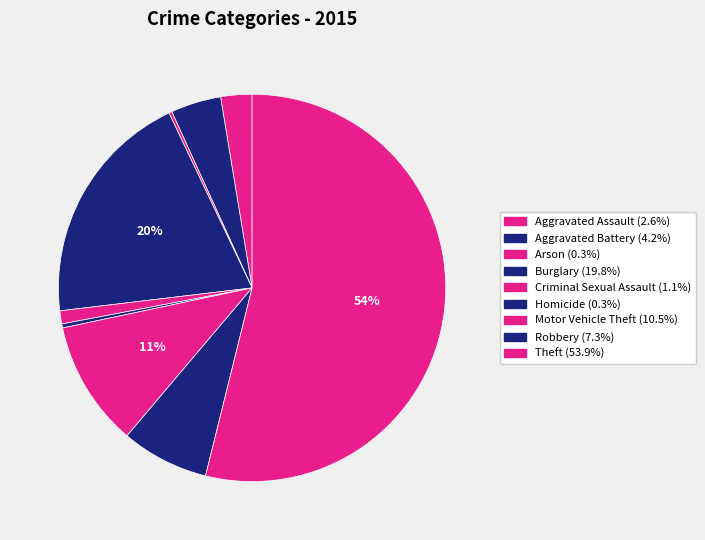

Rank the categories by value from lowest to highest.

Arson, Homicide, Criminal Sexual Assault, Aggravated Assault, Aggravated Battery, Robbery, Motor Vehicle Theft, Burglary, Theft